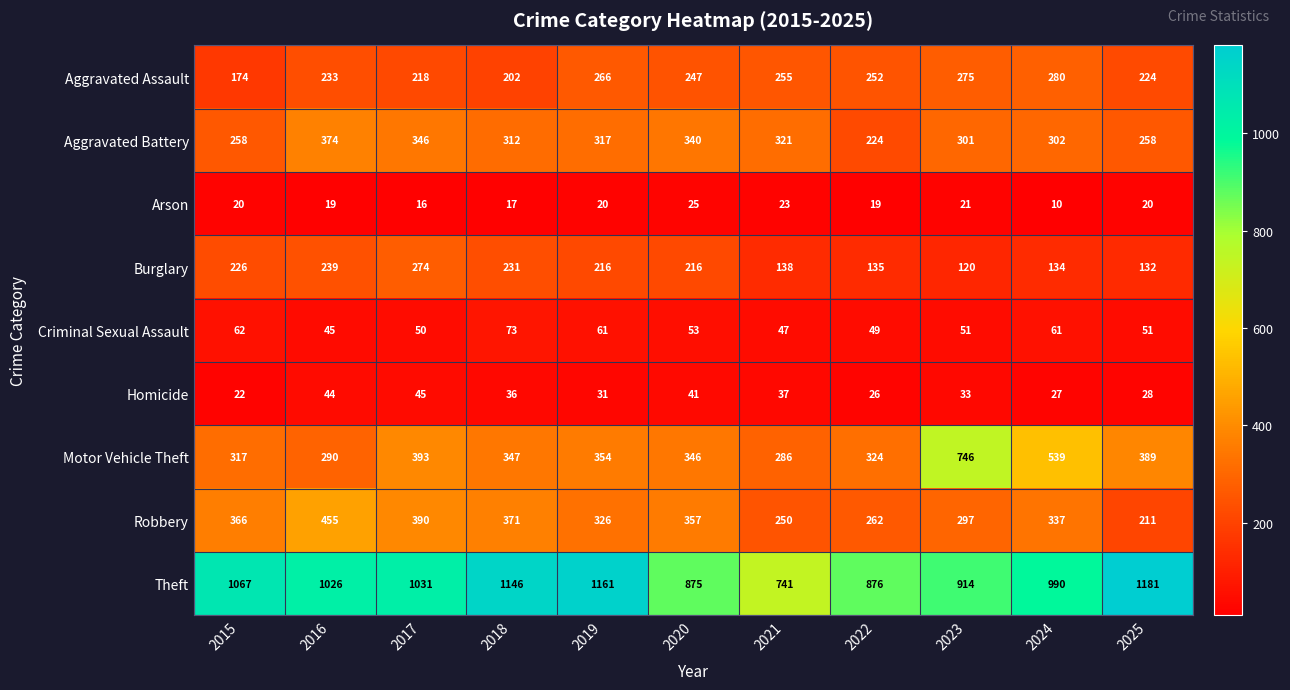

How many values in the Robbery series are below 337?

5